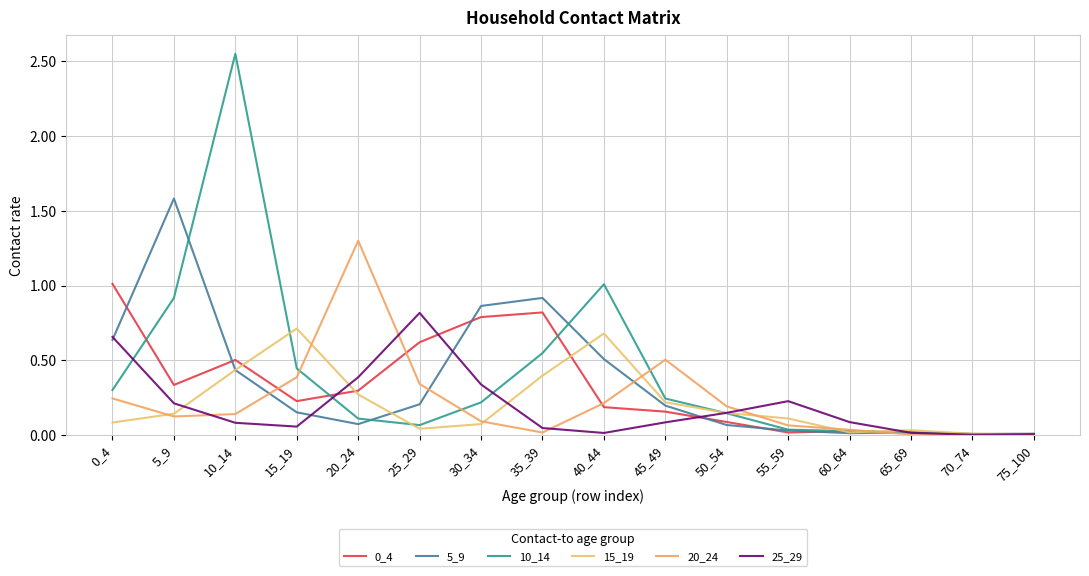

At 15_19, list the series in order from largest to smallest.

15_19, 10_14, 20_24, 0_4, 5_9, 25_29